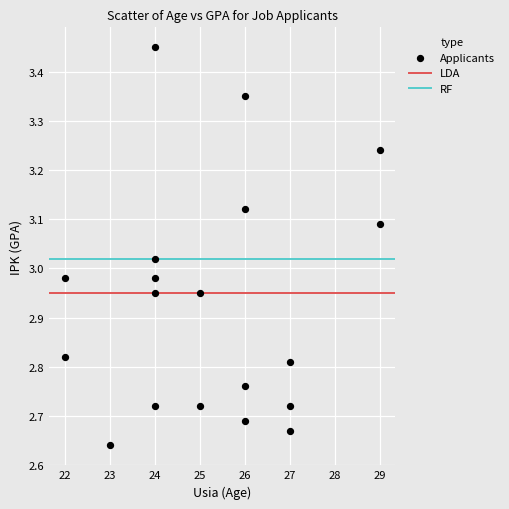

What is the range of Y values (max minus min)?

0.8